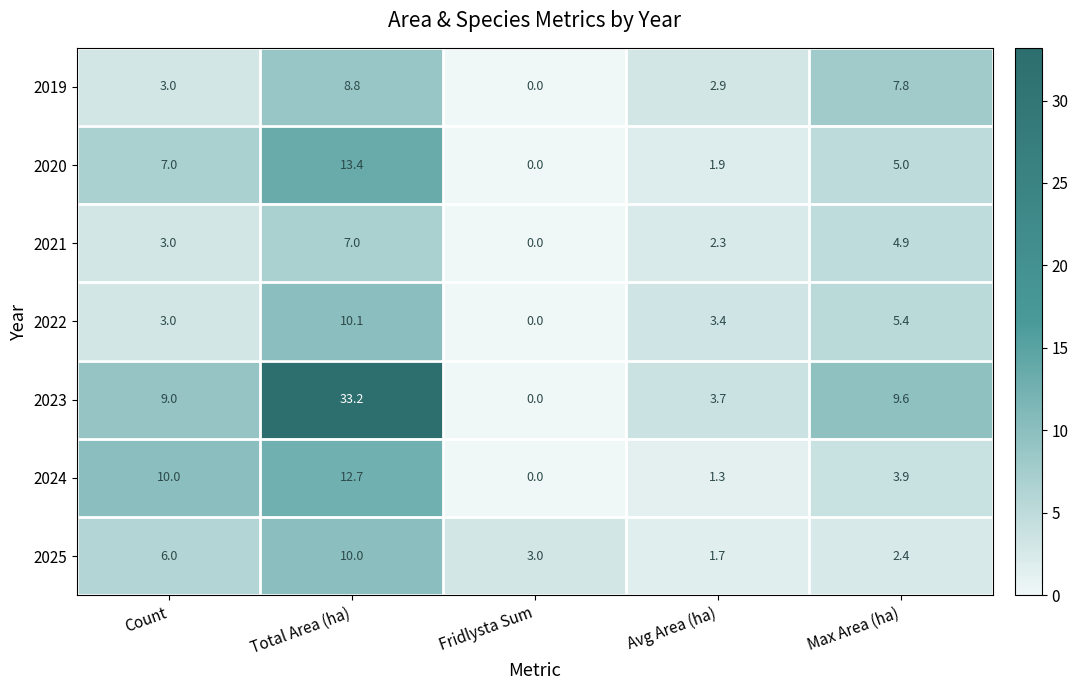

Which series has the largest total across all categories?

2023